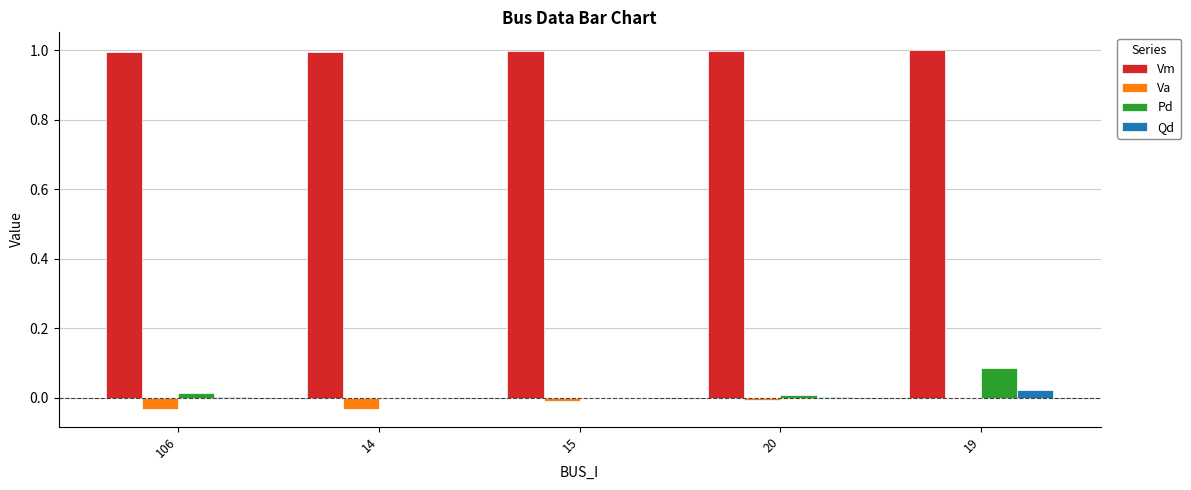

Which series has the widest spread of values?

Pd